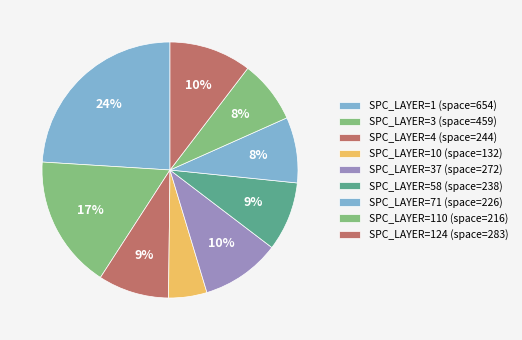

How many slices are in this pie chart?

9